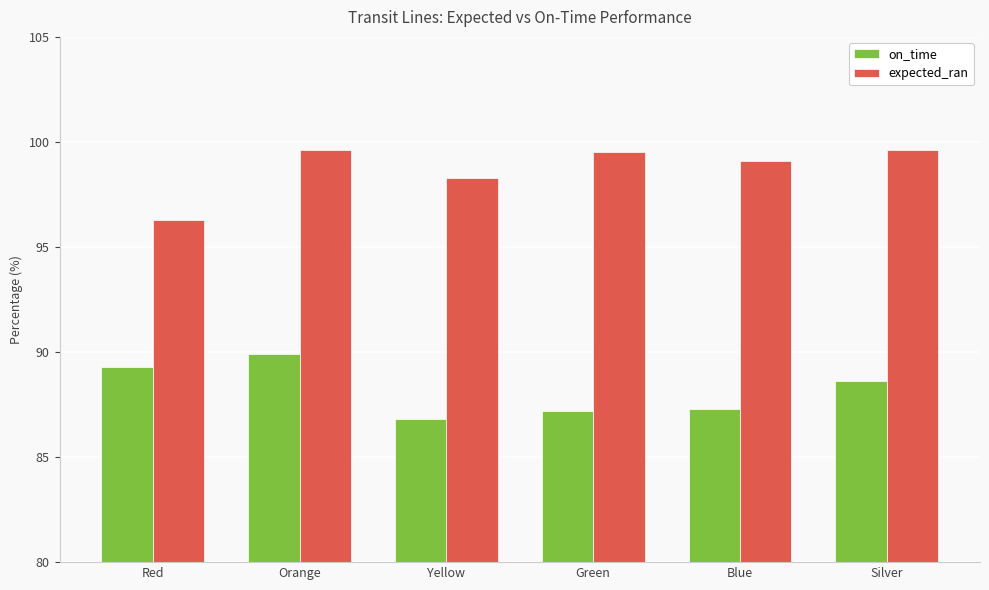

What is the average value of the expected_ran series?

98.7